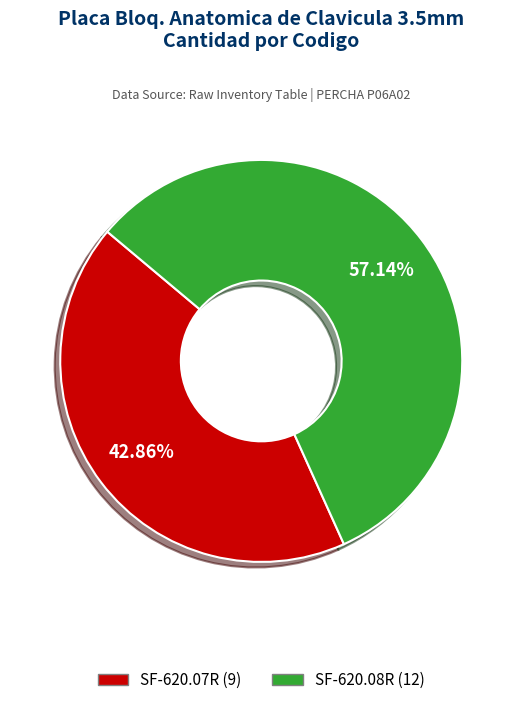

To the nearest percent, what is the average slice percentage?

50%